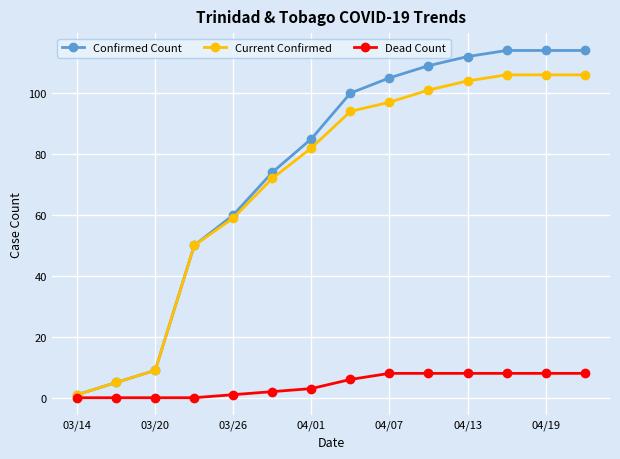

What is the maximum value shown in the chart?

114